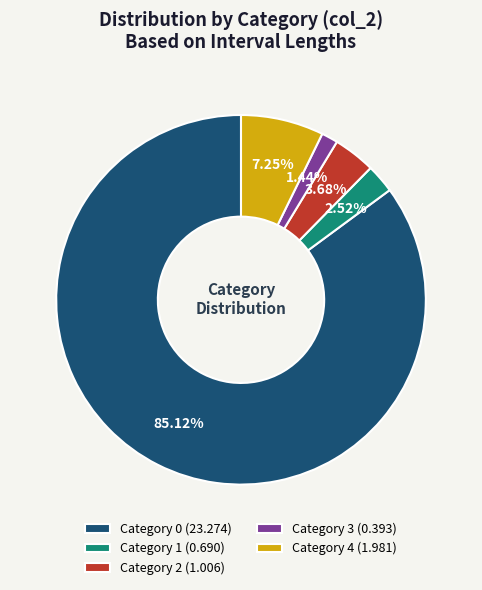

Which has a higher value, Category 2 (1.006) or Category 4 (1.981)?

Category 4 (1.981)